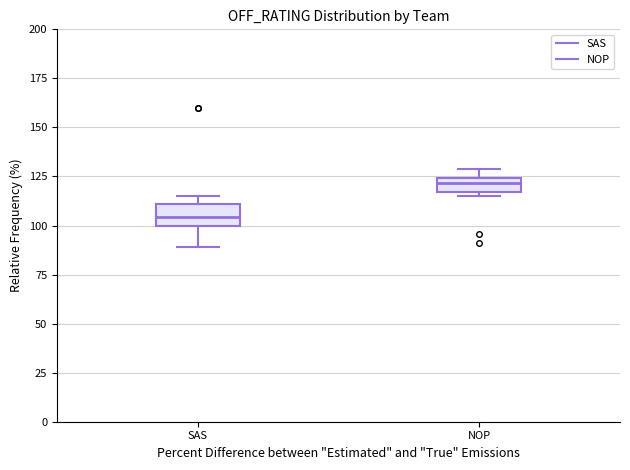

Where does the median line of the box for SAS sit on the y-axis? The values are not printed on the chart, so give them approximately, as read against the axis.

105